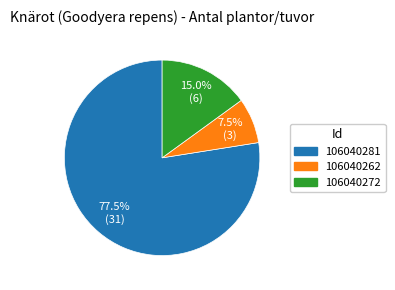

Rank the categories by value from lowest to highest.

106040262, 106040272, 106040281